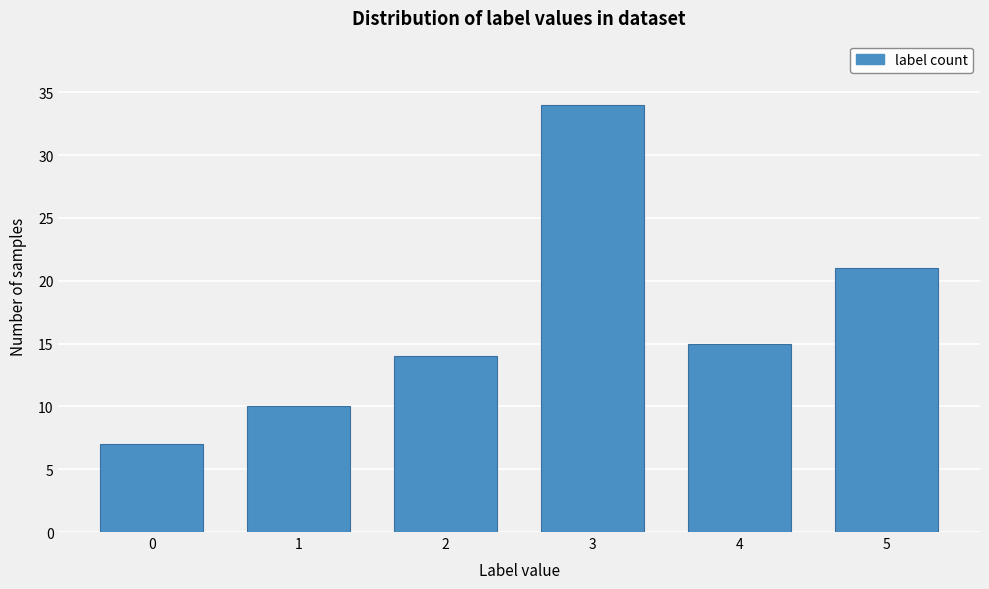

Reading right to left, transcribe all the data shown in this chart.

5=21	4=15	3=34	2=14	1=10	0=7